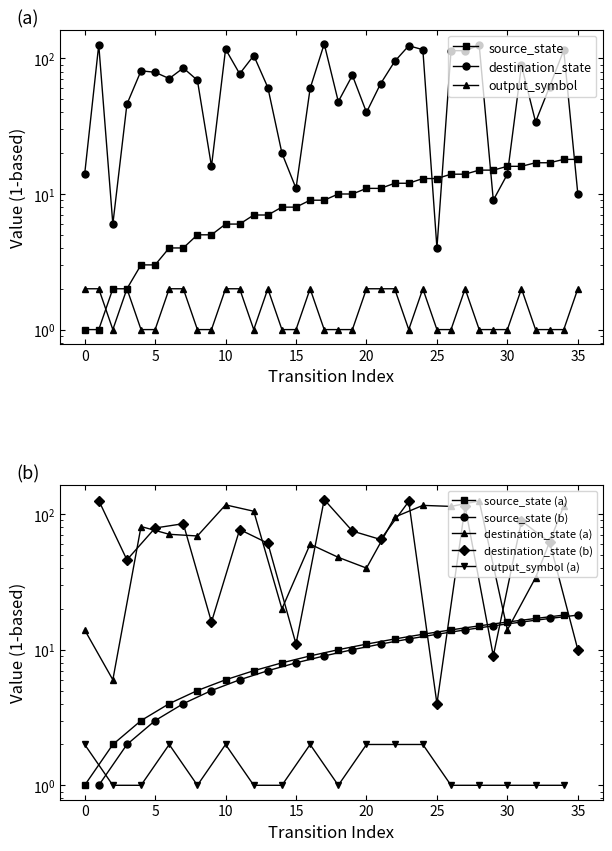

Reading right to left, transcribe all the data shown in this chart.

source_state: 35=18	34=18	33=17	32=17	31=16	30=16	29=15	28=15	27=14	26=14	25=13	24=13	23=12	22=12	21=11	20=11	19=10	18=10	17=9	16=9	15=8	14=8	13=7	12=7	11=6	10=6	9=5	8=5	7=4	6=4	5=3	4=3	3=2	2=2	1=1	0=1
destination_state: 35=10	34=115	33=62	32=34	31=89	30=14	29=9	28=125	27=114	26=114	25=4	24=116	23=124	22=95	21=65	20=40	19=75	18=48	17=128	16=60	15=11	14=20	13=61	12=105	11=77	10=117	9=16	8=69	7=85	6=71	5=79	4=81	3=46	2=6	1=126	0=14
output_symbol: 35=2	34=1	33=1	32=1	31=2	30=1	29=1	28=1	27=2	26=1	25=1	24=2	23=1	22=2	21=2	20=2	19=1	18=1	17=1	16=2	15=1	14=1	13=2	12=1	11=2	10=2	9=1	8=1	7=2	6=2	5=1	4=1	3=2	2=1	1=2	0=2